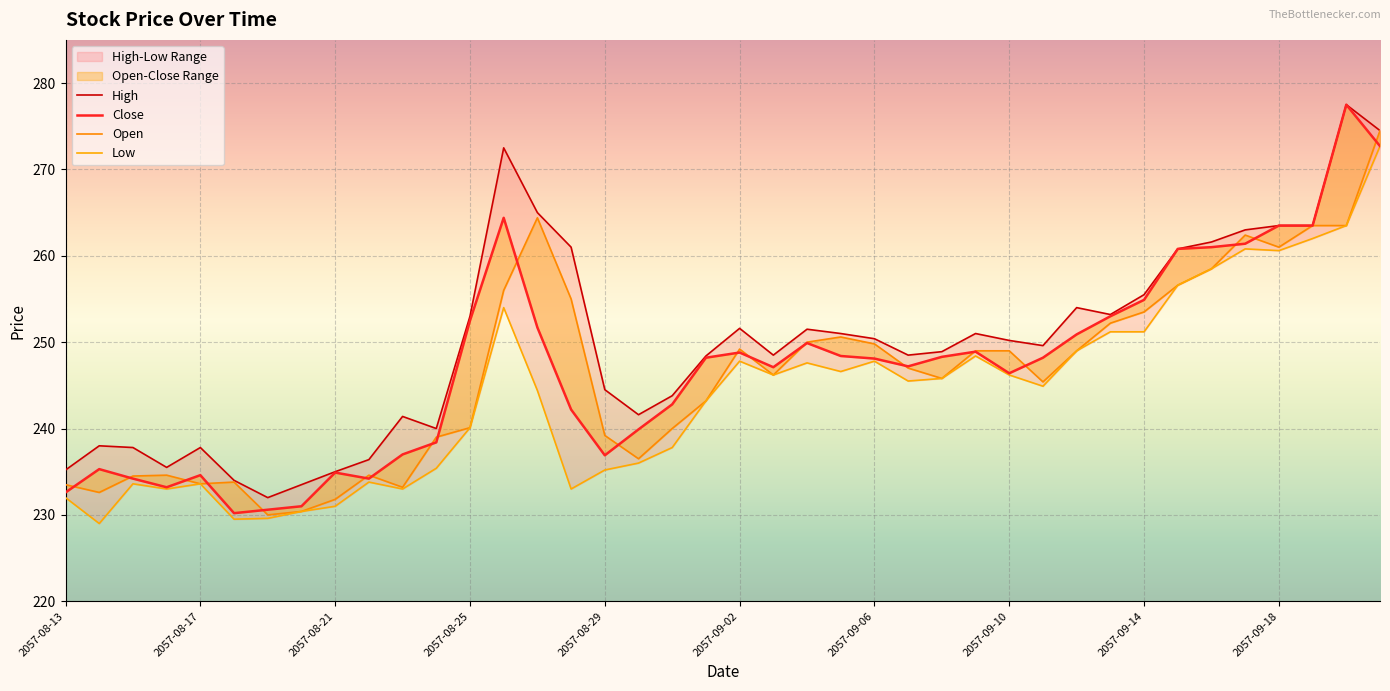

True or false: Open has more than 2 points higher than both neighbors.

True